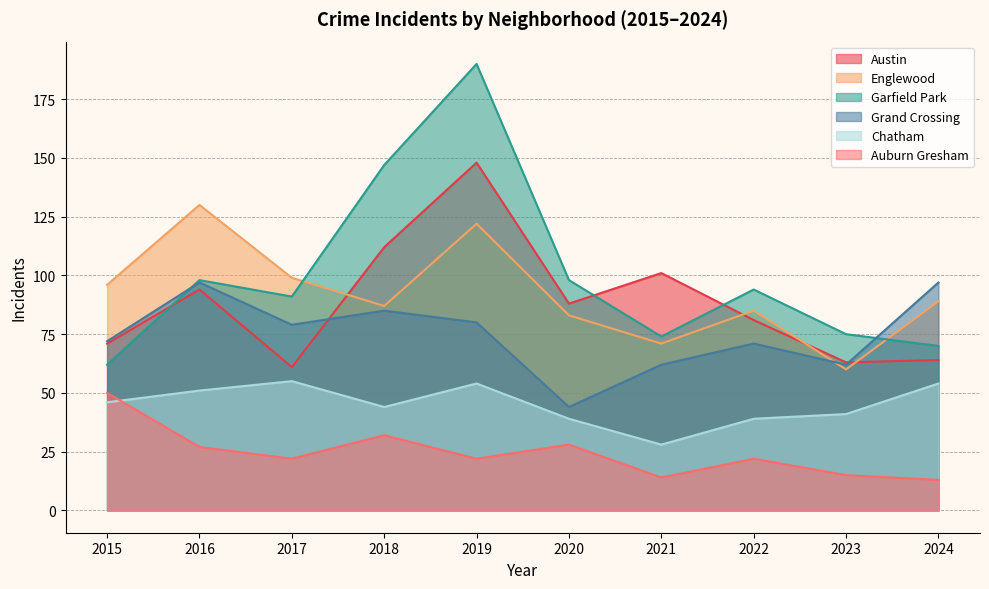

Between 2016 and 2020, which series saw the biggest shift?

Grand Crossing